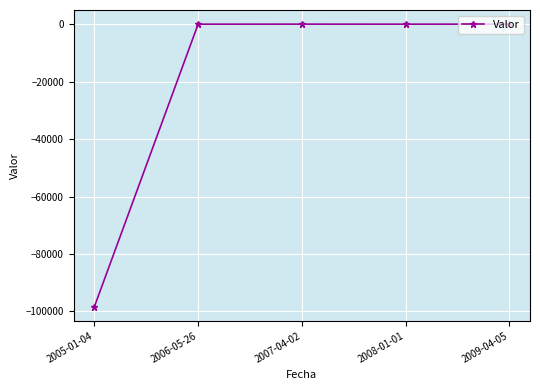

Is this an area chart (filled region under the line)?

No